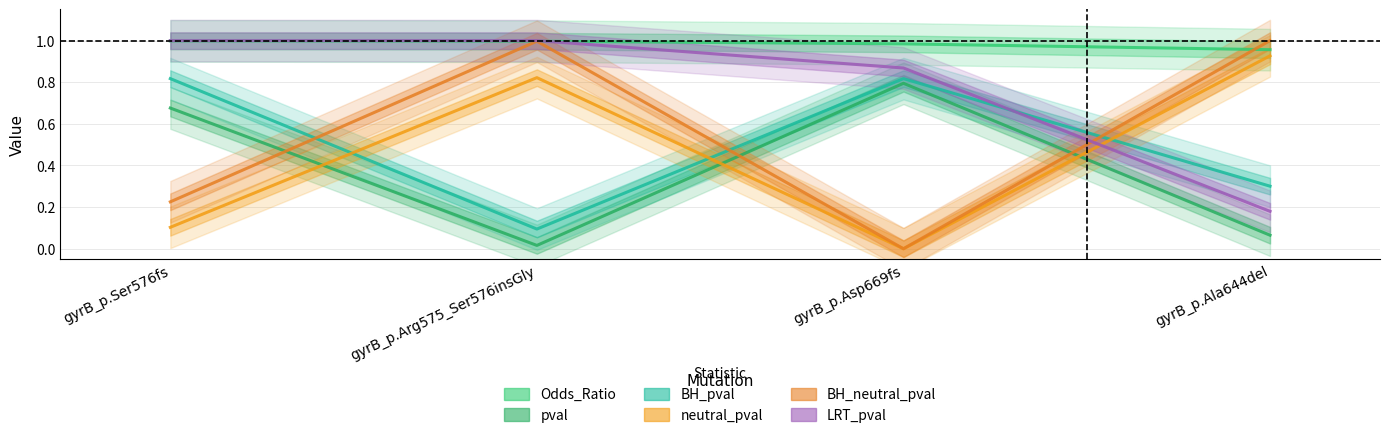

True or false: BH_neutral_pval and neutral_pval intersect in this chart.

False